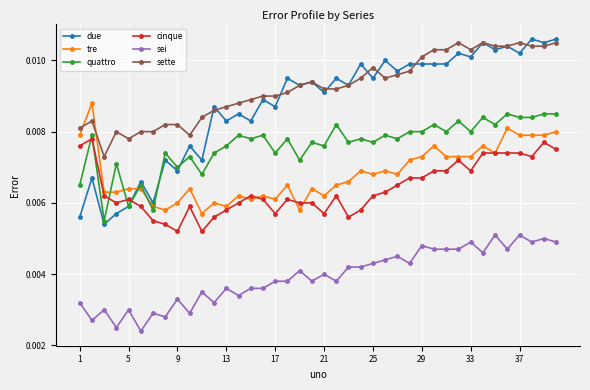

Count the cinque values in the range 0 to 1.

40